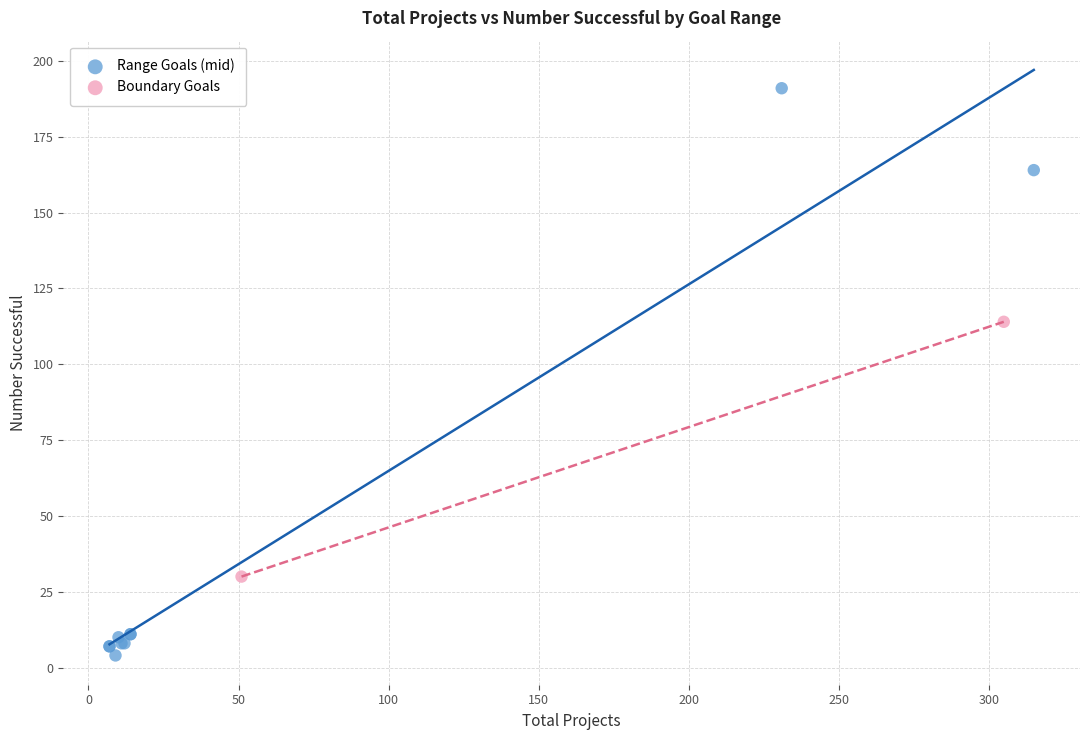

What are all the series names shown in the legend?

Range Goals (mid), Boundary Goals